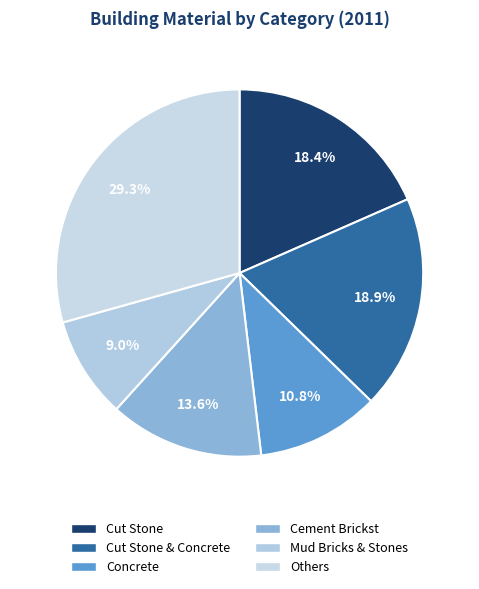

How many segments does this pie chart have?

6